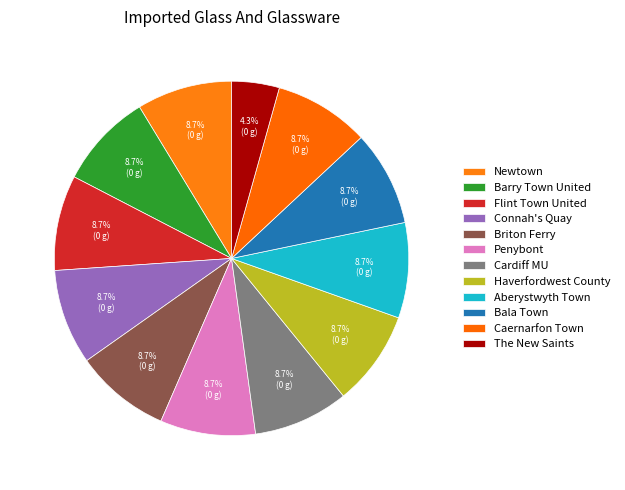

To the nearest percent, what is the combined percentage of The New Saints and Haverfordwest County?

13%